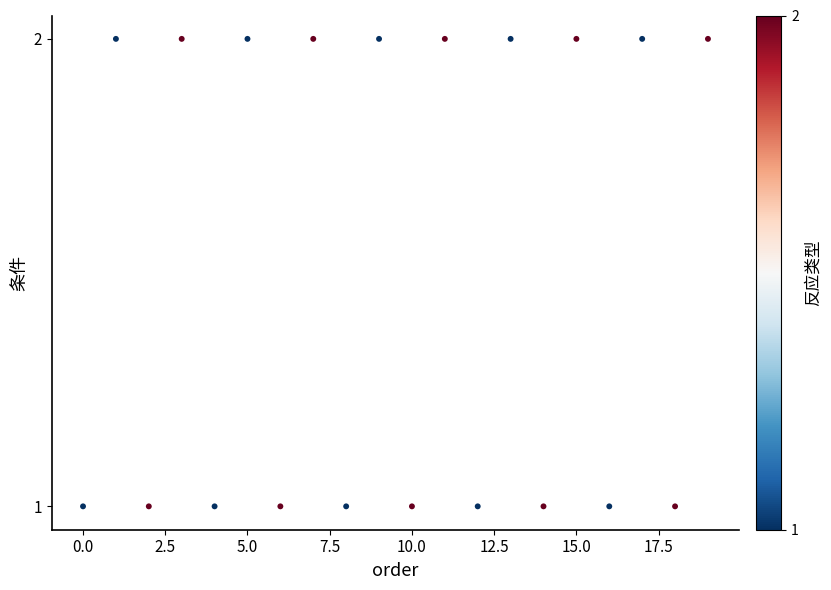

Count the number of points in this scatter plot.

20